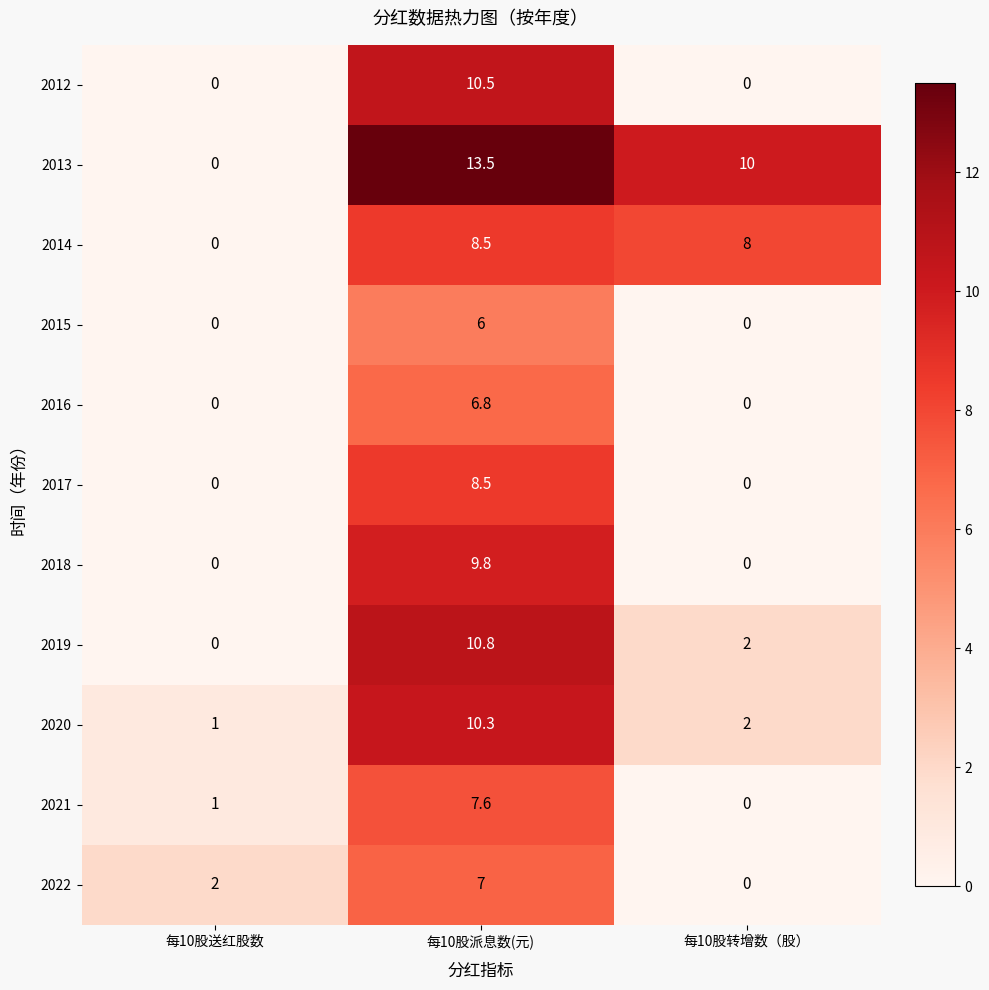

Which series changed the most between 每10股送红股数 and 每10股转增数（股）?

2013